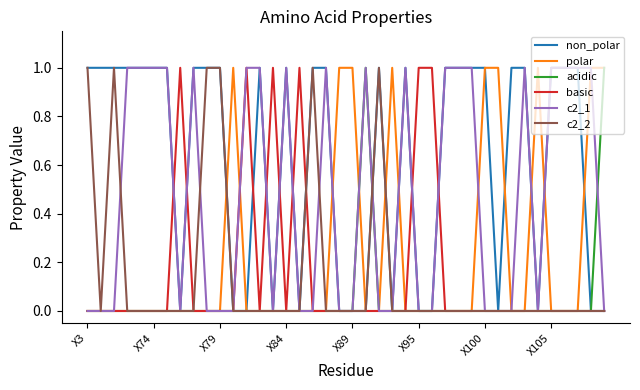

Which series has the largest total across all categories?

non_polar